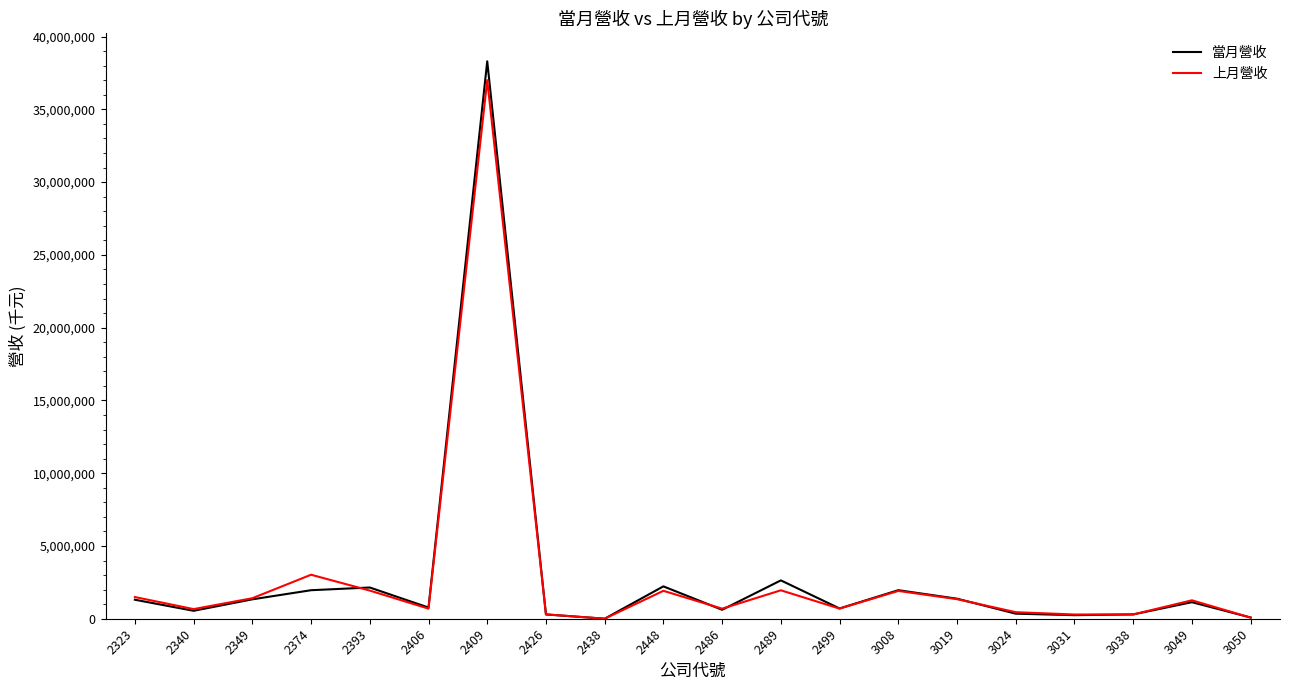

Which series has the largest range (max minus min)?

當月營收